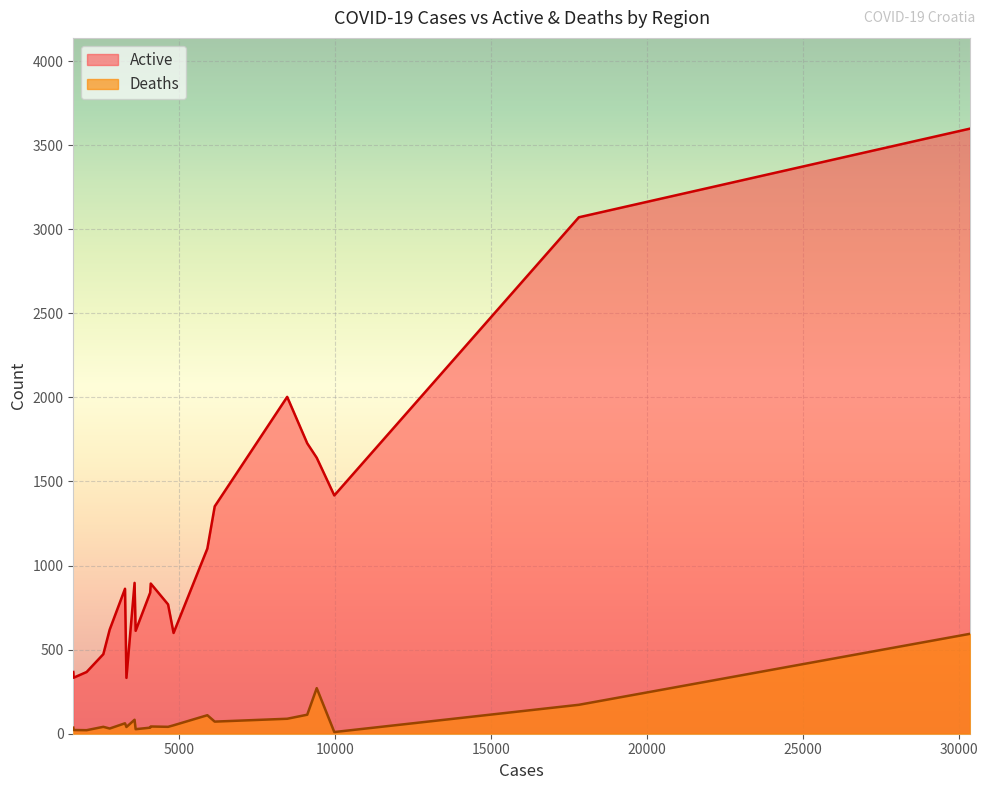

True or false: Active and Deaths intersect in this chart.

False